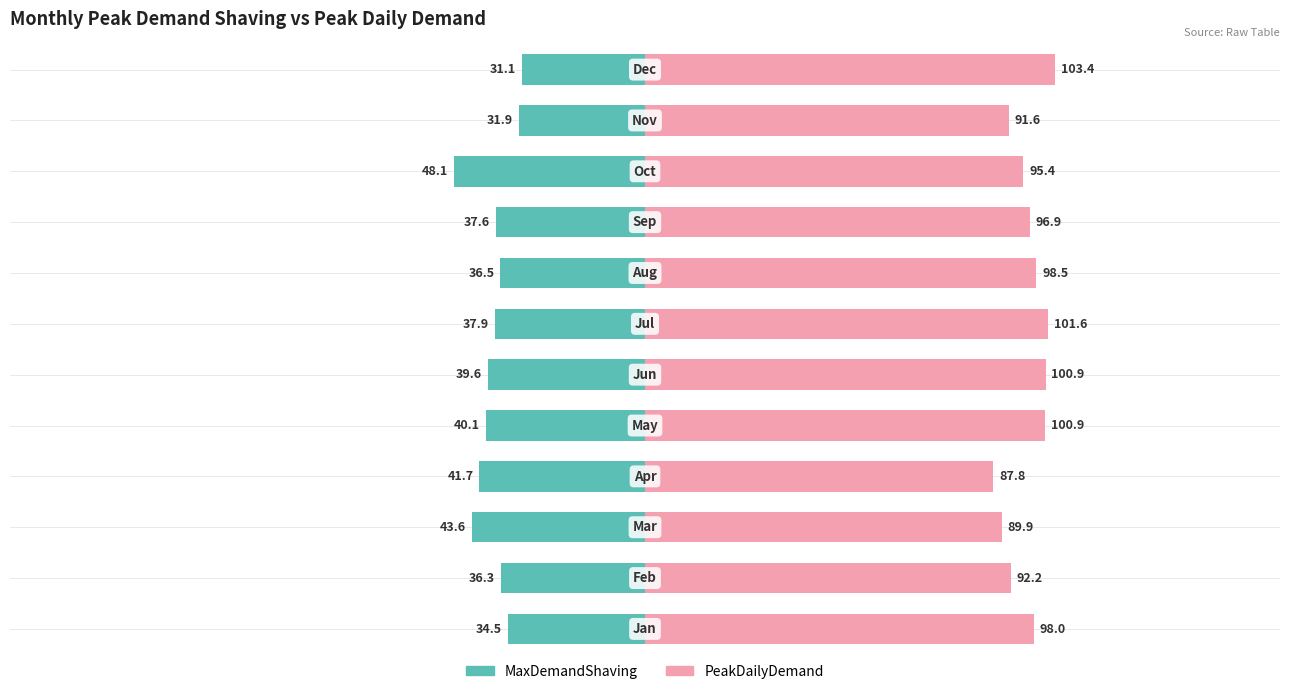

At 9, list the series in order from largest to smallest.

PeakDailyDemand, MaxDemandShaving